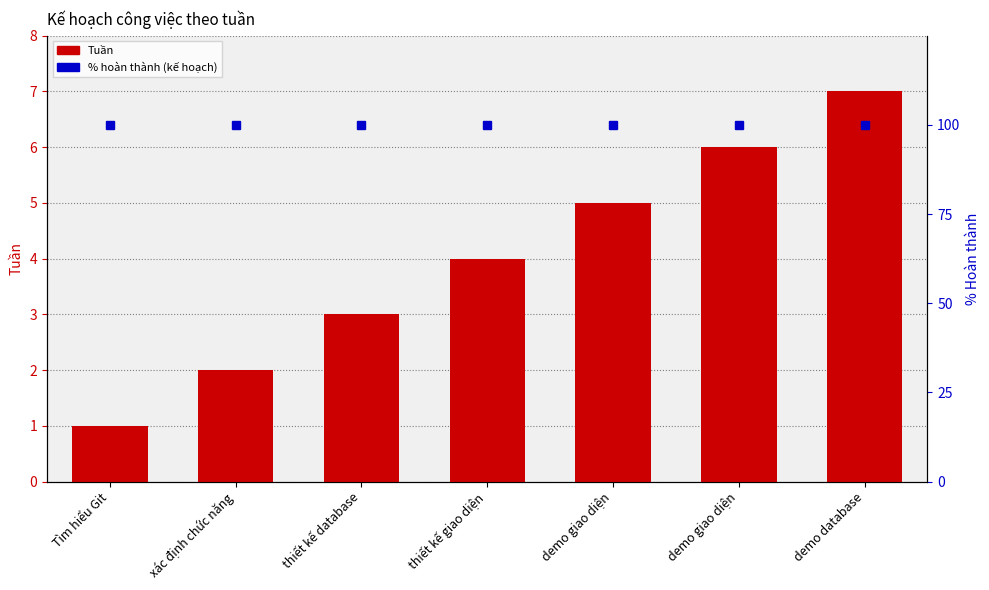

What is the label of the 2nd bar from the right?

demo giao diện